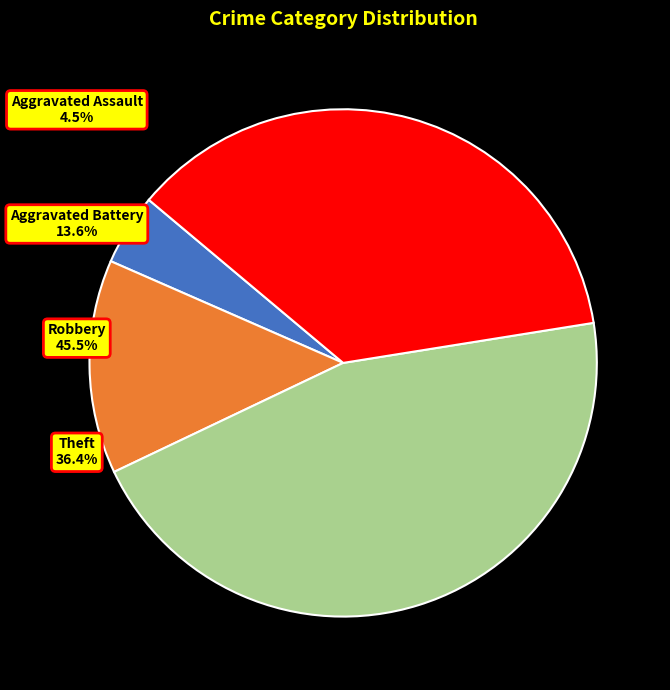

The Theft slice represents 36% of the pie. True or false?

True